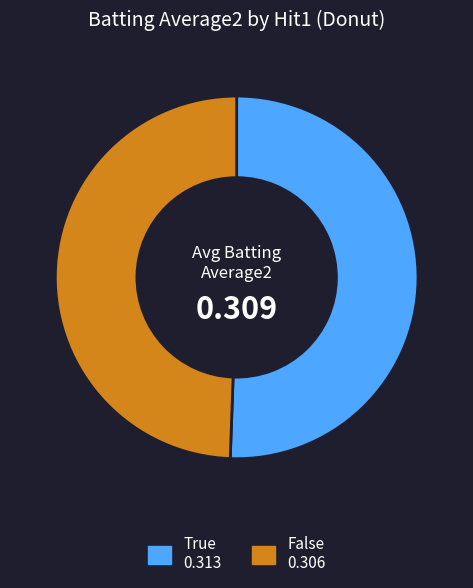

Rank the categories by value from lowest to highest.

False, True